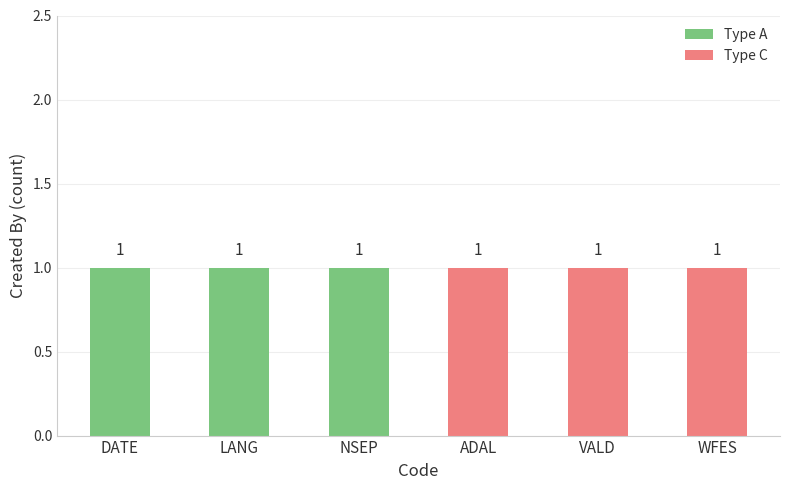

Reading left to right, transcribe the values for Type A.

DATE=1	LANG=1	NSEP=1	ADAL=0	VALD=0	WFES=0